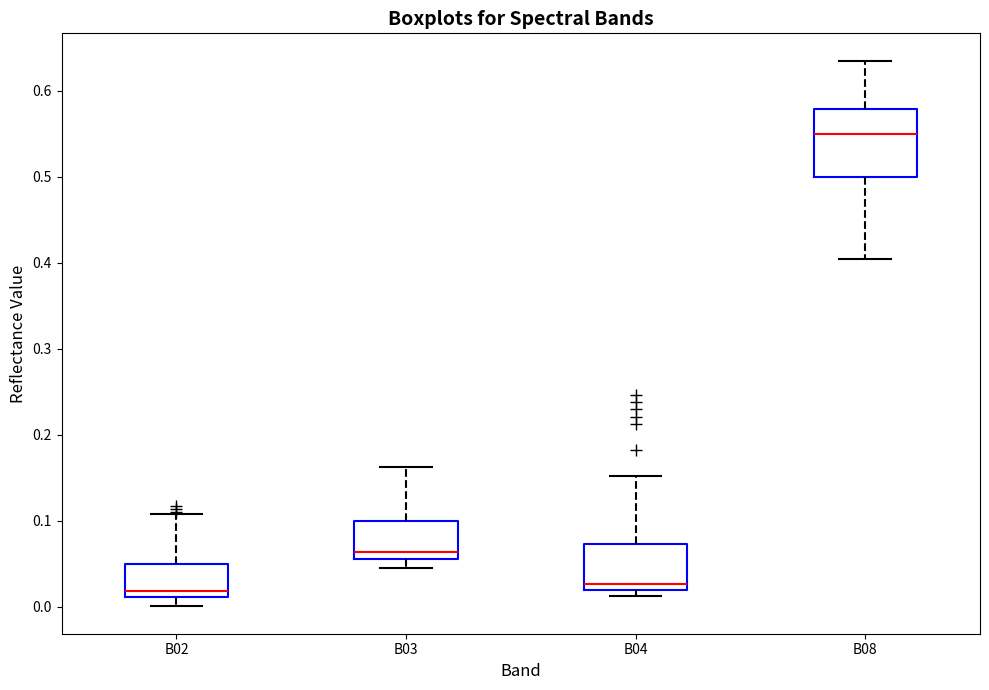

Reading left to right, transcribe this box plot: for each box, give where its median line is, the range the box spans, and where its two whiskers end, as read against the y-axis. The values are not printed on the chart, so give them approximately, as read against the axis.

B02: median 0.02, box 0.01 to 0.05, whiskers 0.00 to 0.11
B03: median 0.06 (just above the box's lower edge), box 0.06 to 0.10, whiskers 0.04 to 0.16
B04: median 0.03, box 0.02 to 0.07, whiskers 0.01 to 0.15
B08: median 0.55, box 0.50 to 0.58, whiskers 0.40 to 0.64